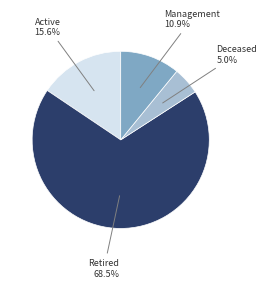

What is the smallest slice in the pie chart?

Deceased